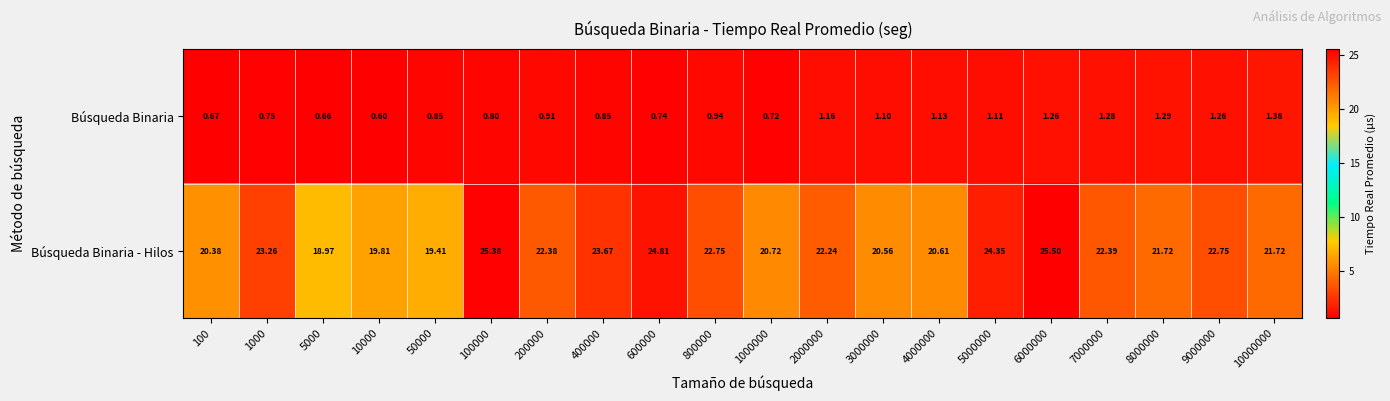

Rank the series at 4000000 from highest to lowest value.

Búsqueda Binaria - Hilos, Búsqueda Binaria